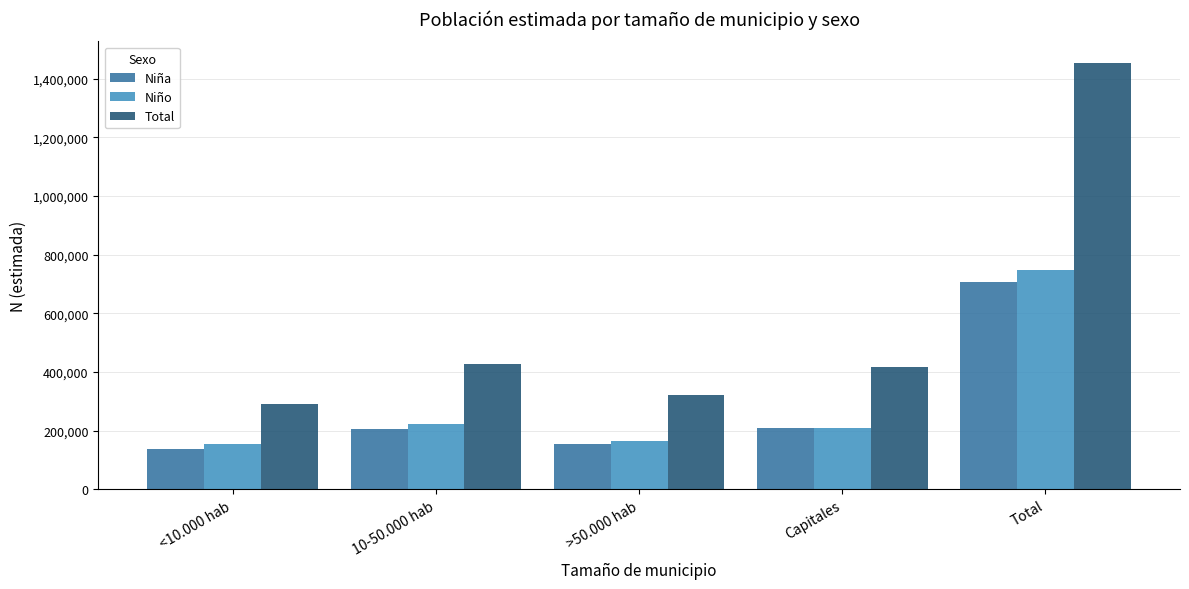

Is the value of Niño at >50.000 hab greater than the value of Niña at Total?

No